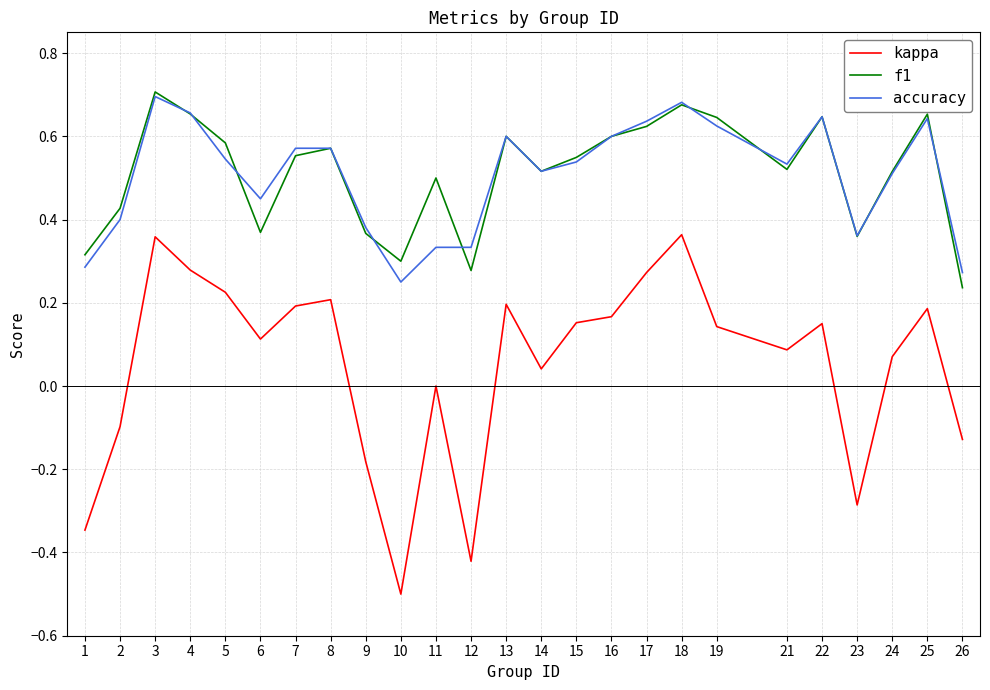

What is the minimum value shown in the chart?

-0.5